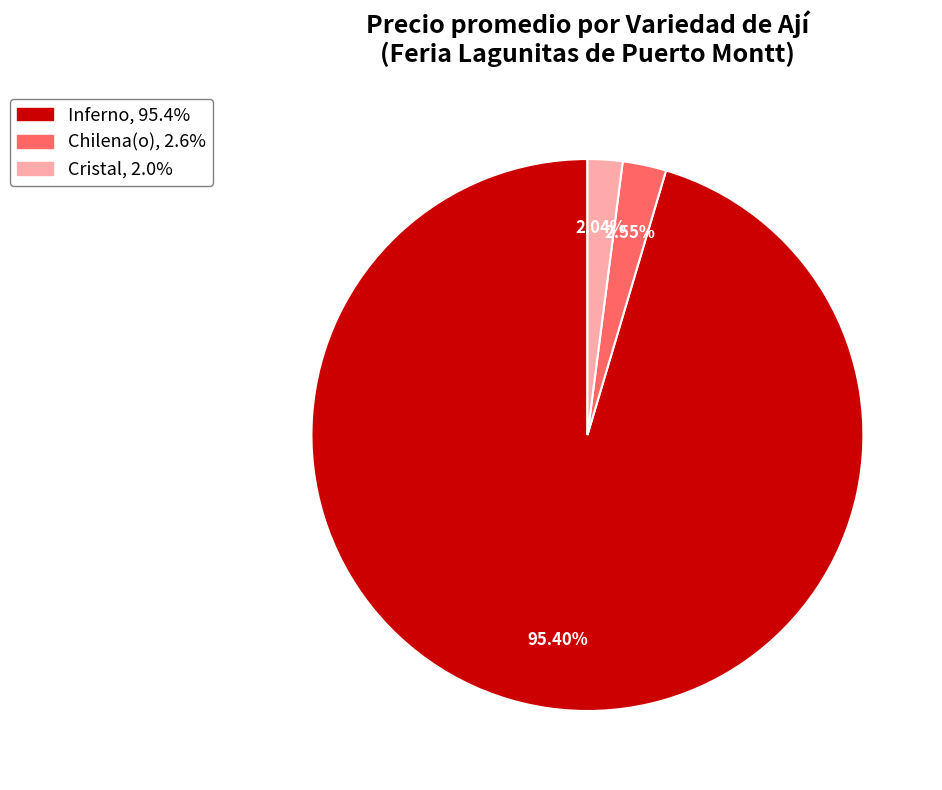

Which category has the smallest portion of the pie?

Cristal